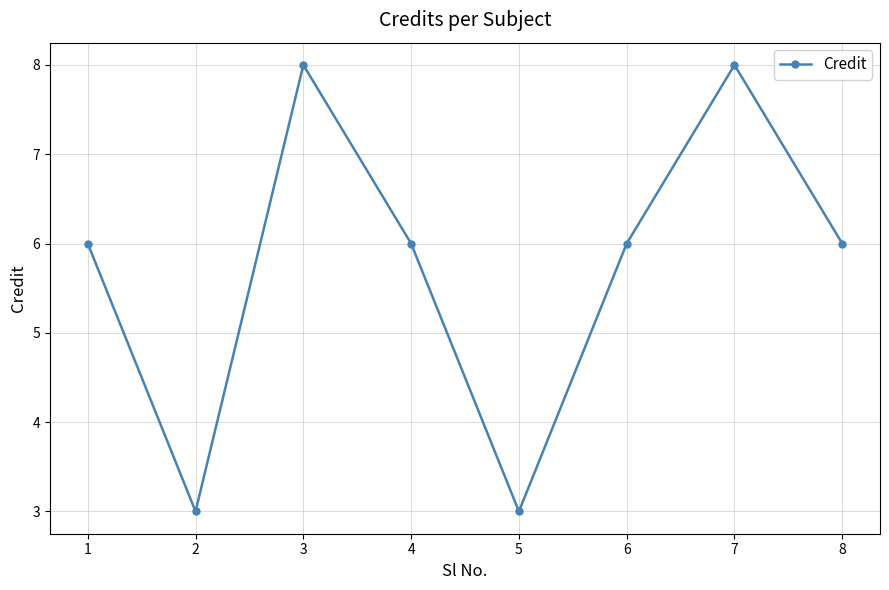

Does the chart have visible grid lines?

Yes